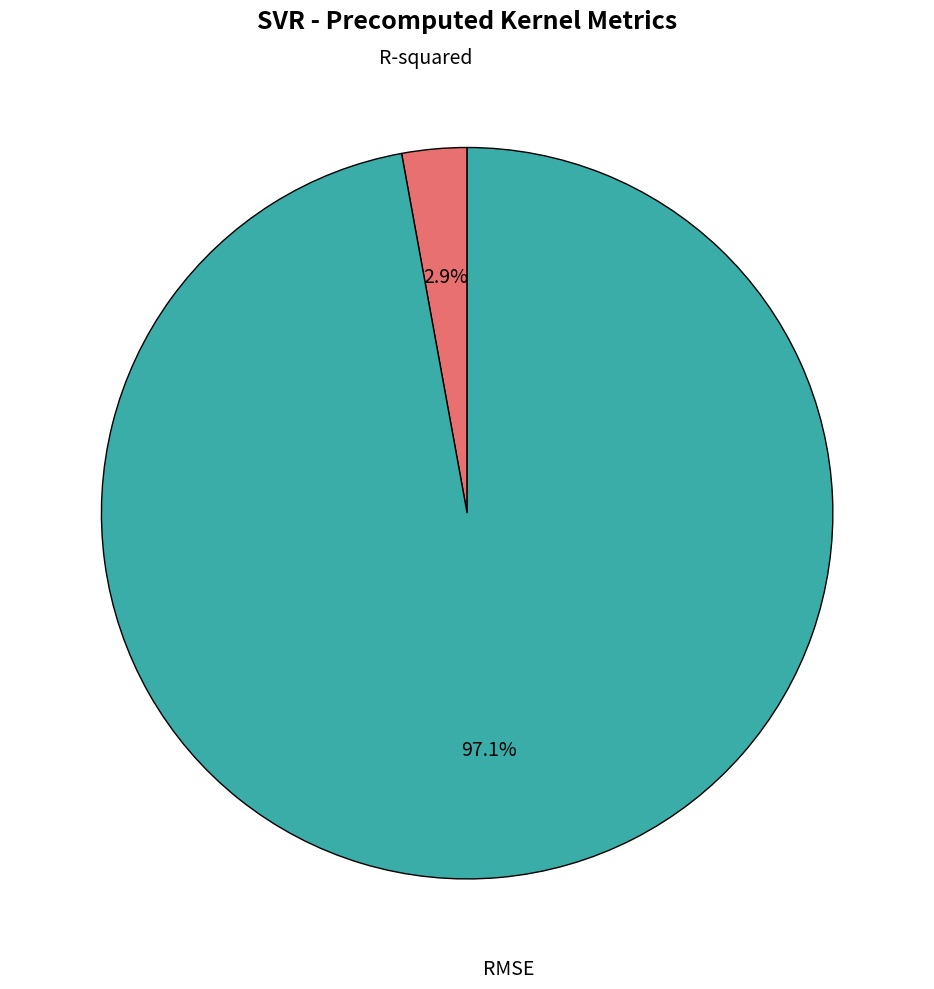

Which slice is the largest?

RMSE